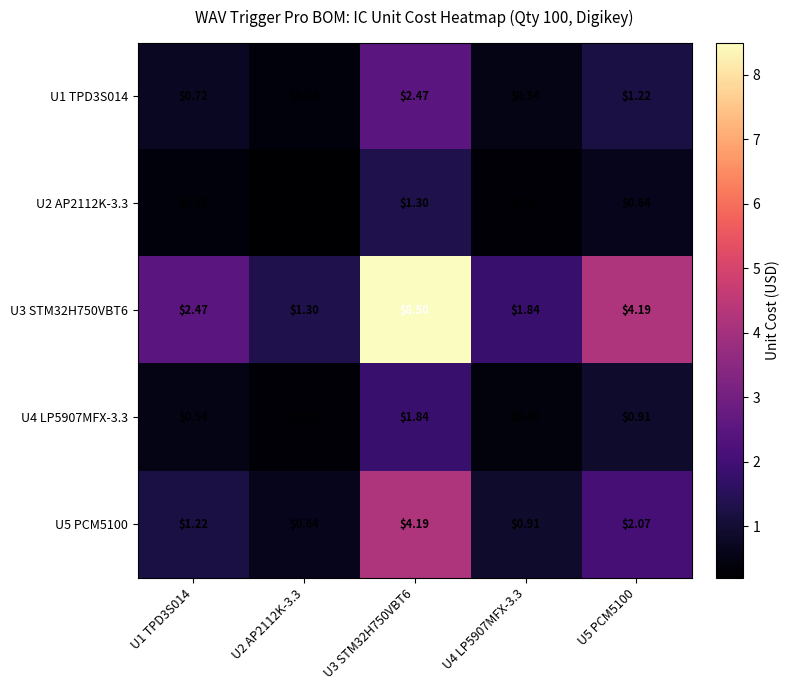

Is the value of U5 PCM5100 at U4 LP5907MFX-3.3 greater than the value of U1 TPD3S014 at U5 PCM5100?

No